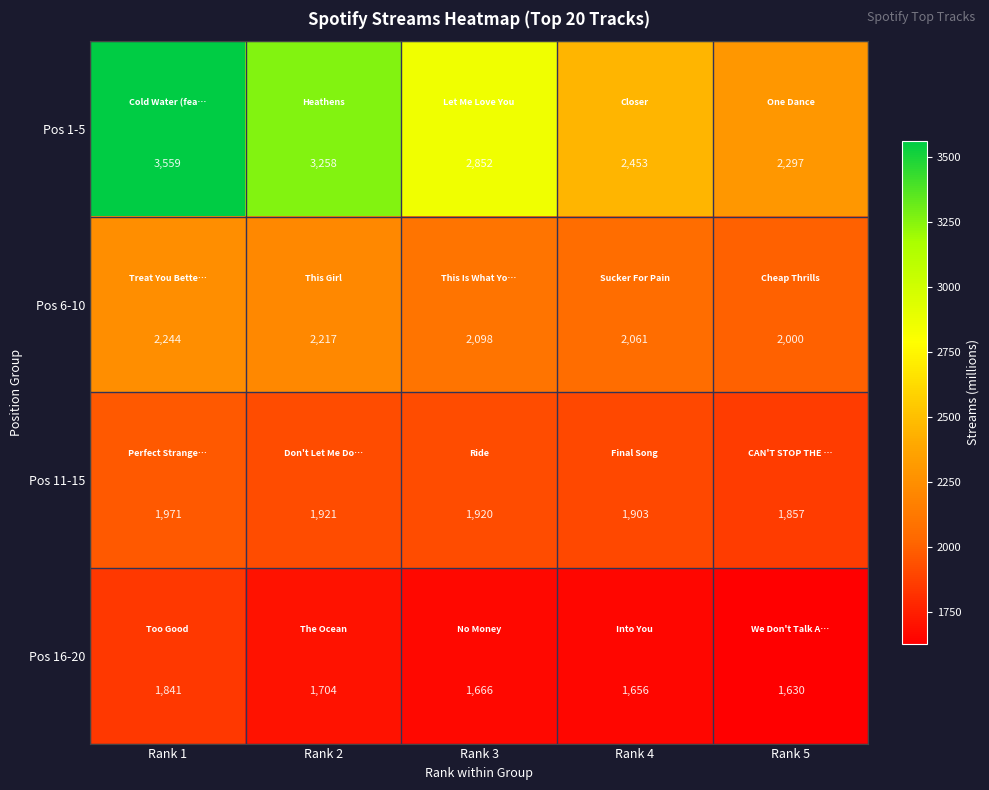

At how many categories does at least one series exceed 1749?

5